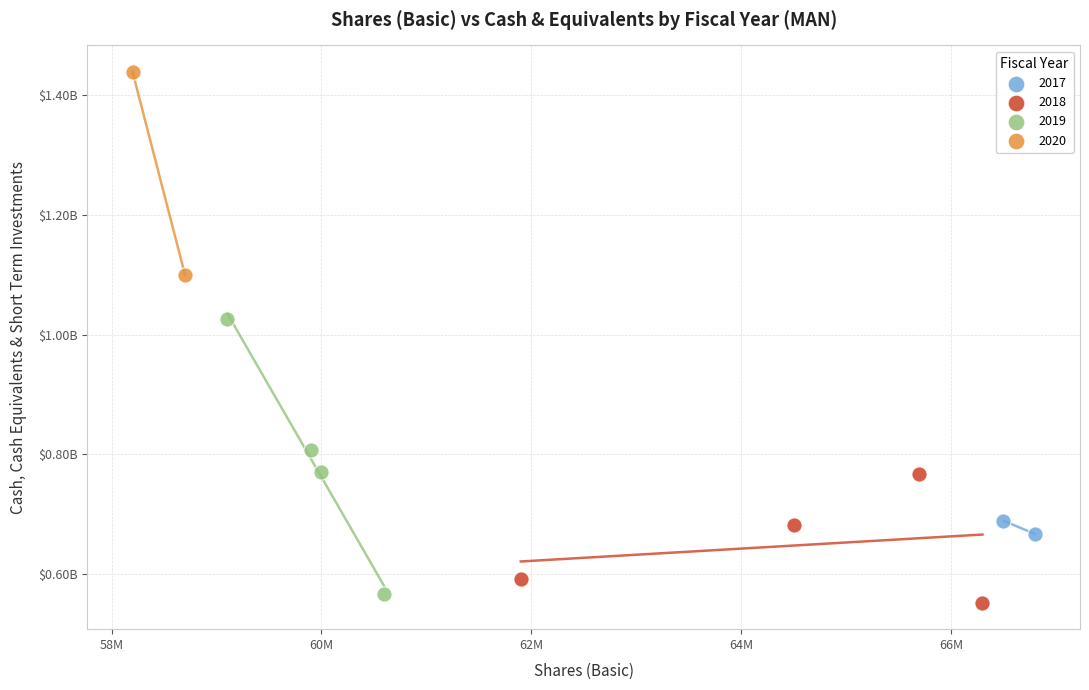

What are all the series names shown in the legend?

2017, 2018, 2019, 2020